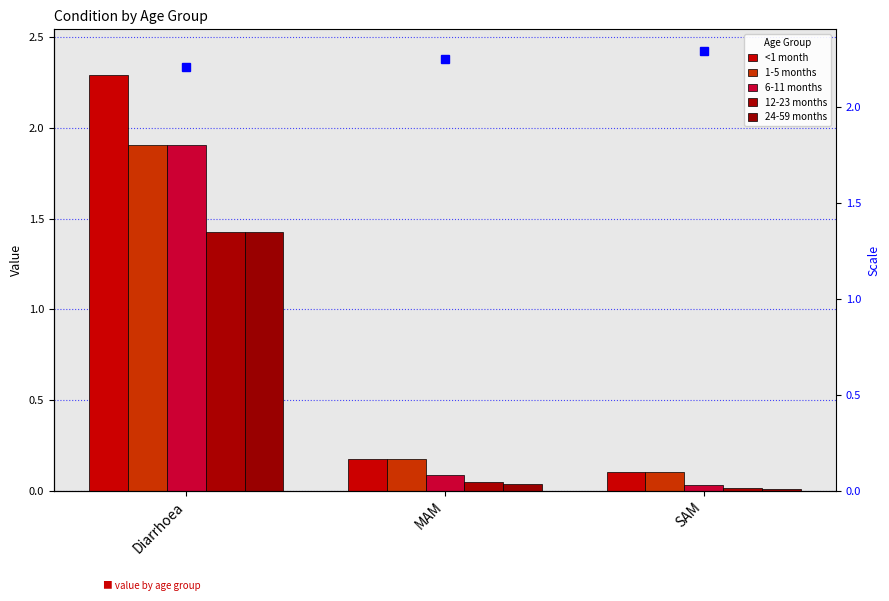

Reading left to right, extract all data points from this chart.

<1 month: Diarrhoea=2.3	MAM=0.2	SAM=0.1
1-5 months: Diarrhoea=1.9	MAM=0.2	SAM=0.1
6-11 months: Diarrhoea=1.9	MAM=0.1	SAM=0.0
12-23 months: Diarrhoea=1.4	MAM=0.0	SAM=0.0
24-59 months: Diarrhoea=1.4	MAM=0.0	SAM=0.0